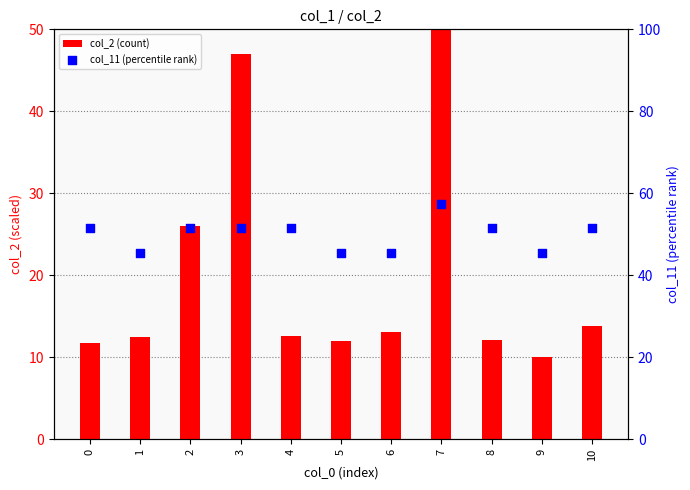

Is the value of col_2 (count) at 5 greater than the value of col_11 (percentile rank) at 0?

No